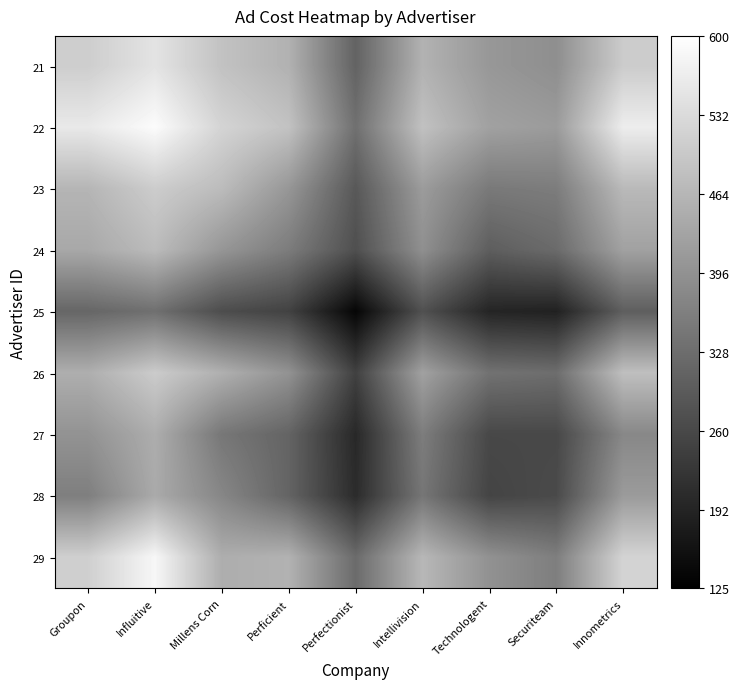

What is the highest value of the 21 series?

547.9